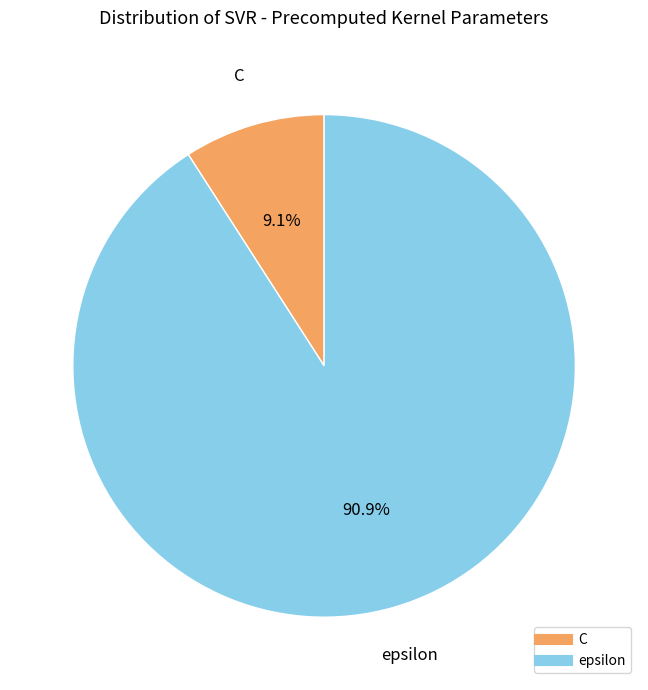

What is the largest slice in the pie chart?

epsilon